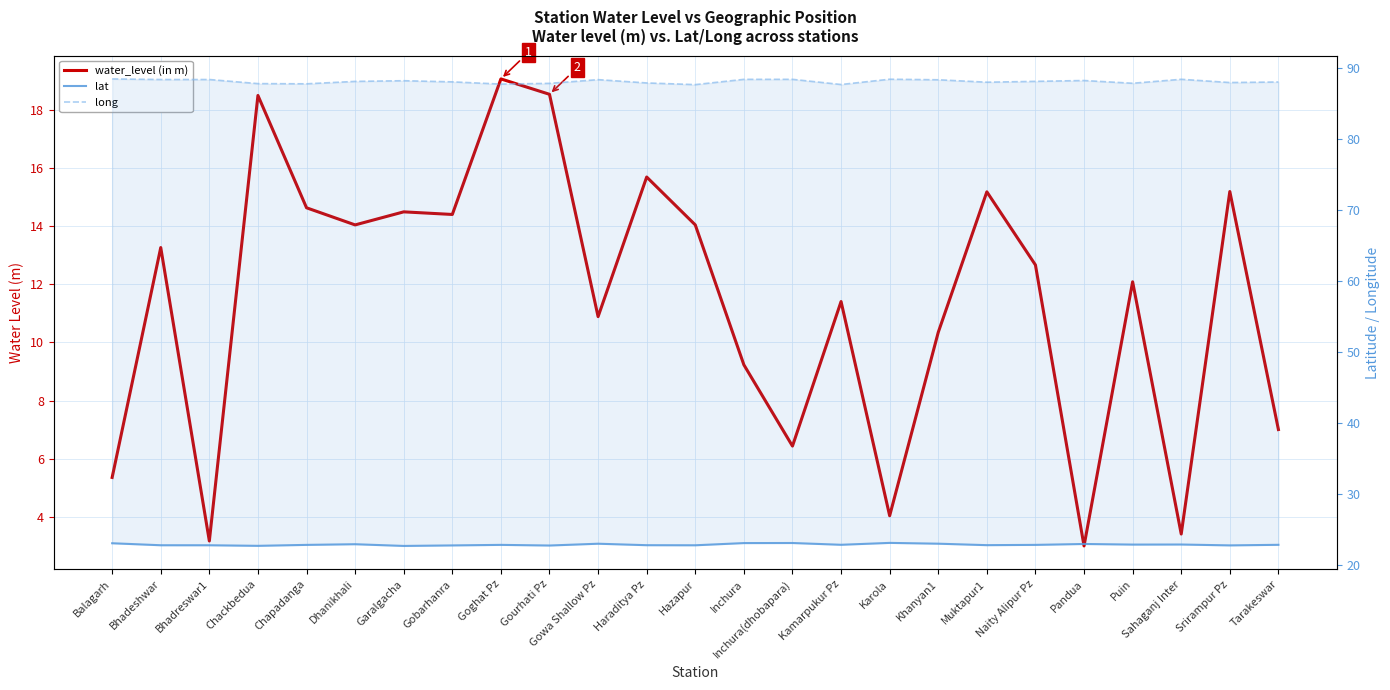

What is the sum of all water_level (in m) values?

286.1